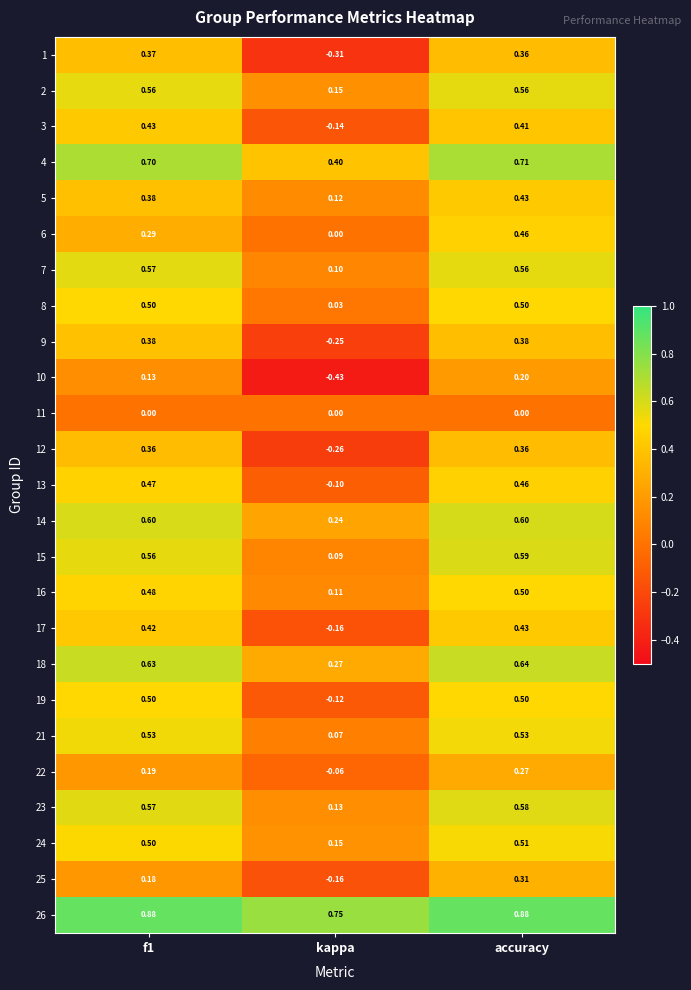

Which series has the largest total across all categories?

26